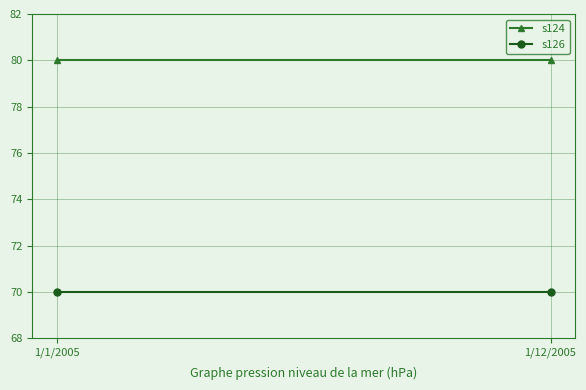

True or false: s126 has a value of 70 at 1/1/2005.

True